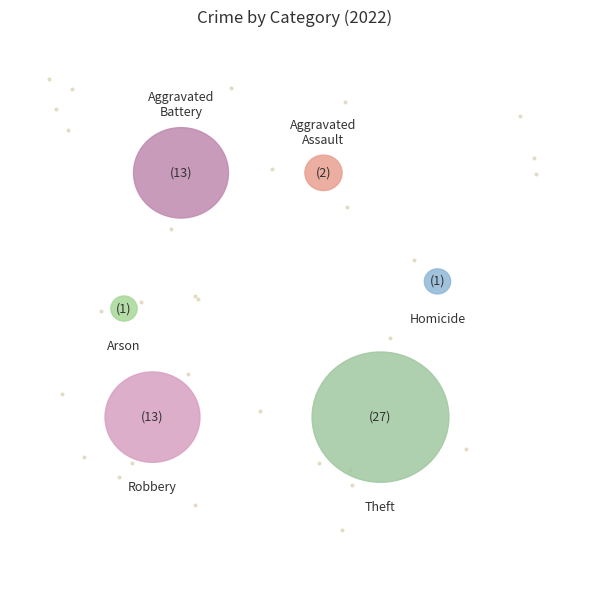

What is the change in value from Homicide to Theft?

+26